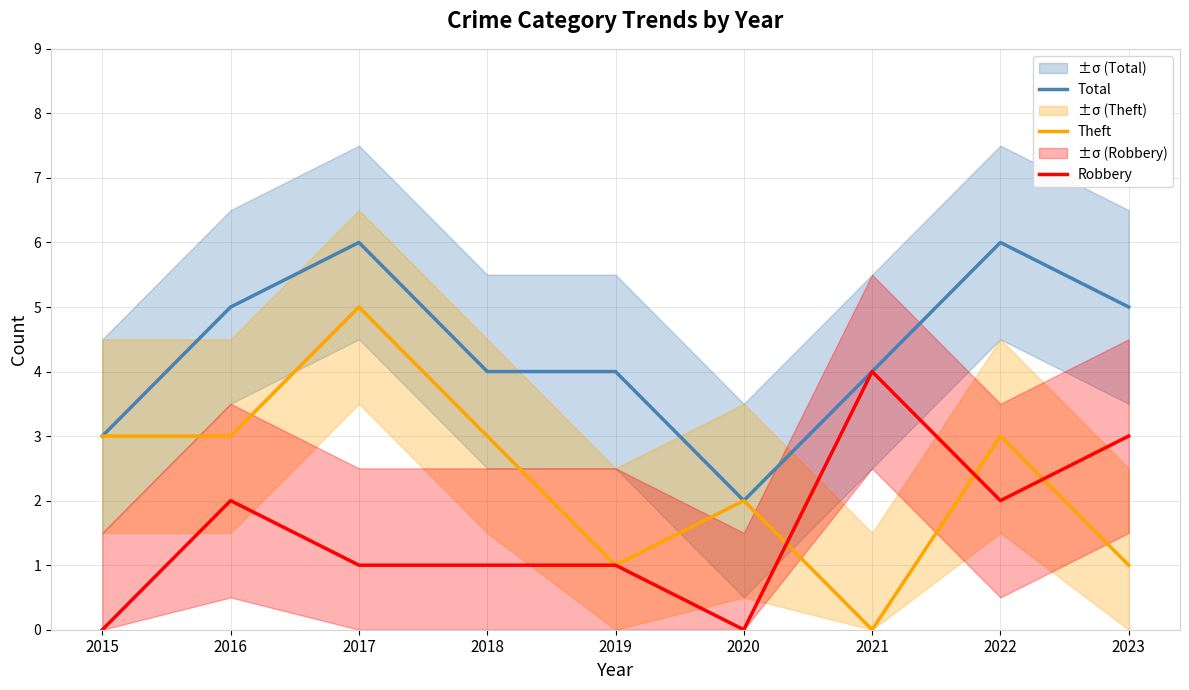

What is the sum of all Robbery values?

14